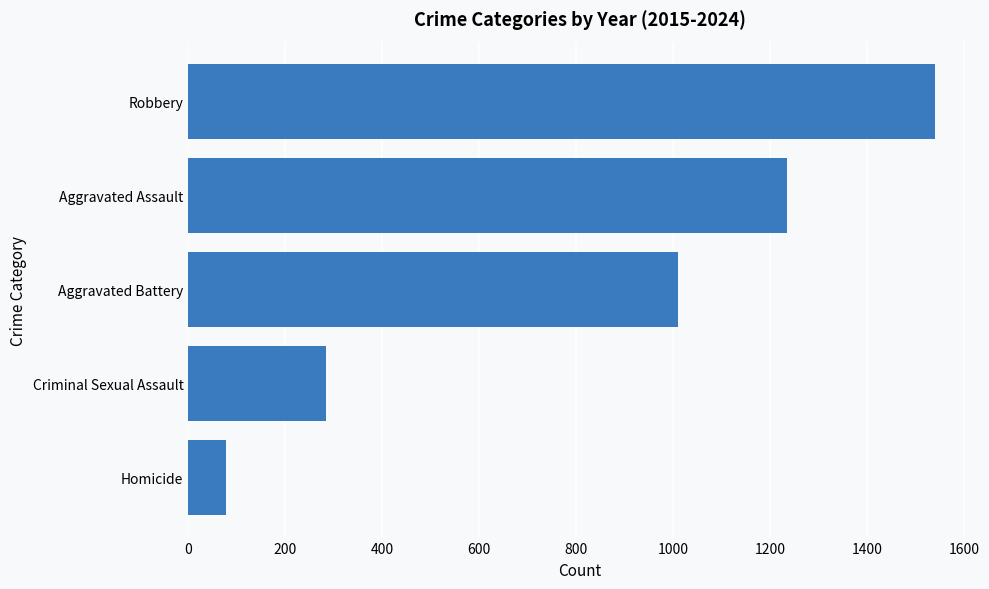

Reading top to bottom, extract all data points from this chart.

1539	1234	1010	284	77